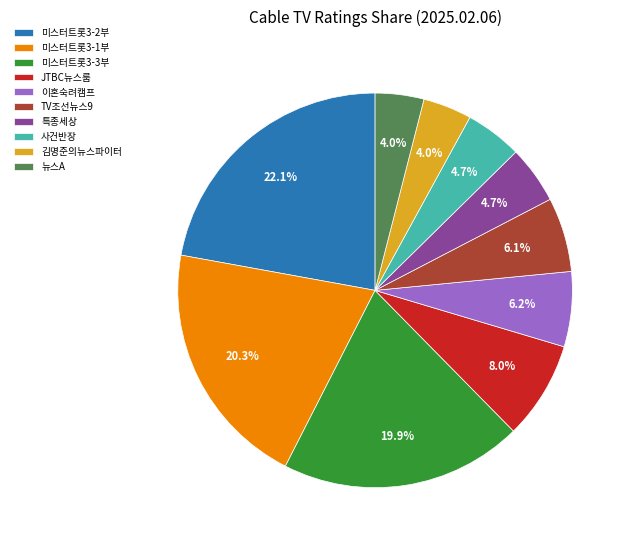

The 특종세상 slice represents 5% of the pie. True or false?

True